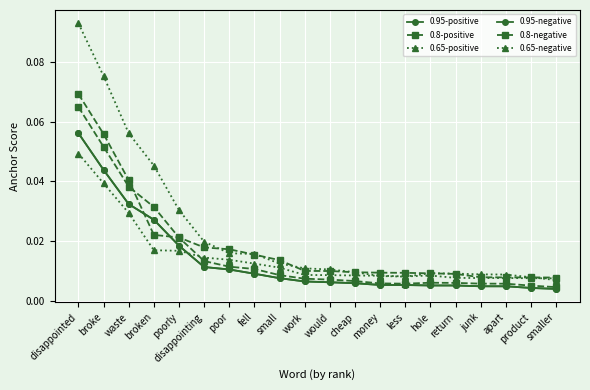

Does the chart have visible grid lines?

Yes